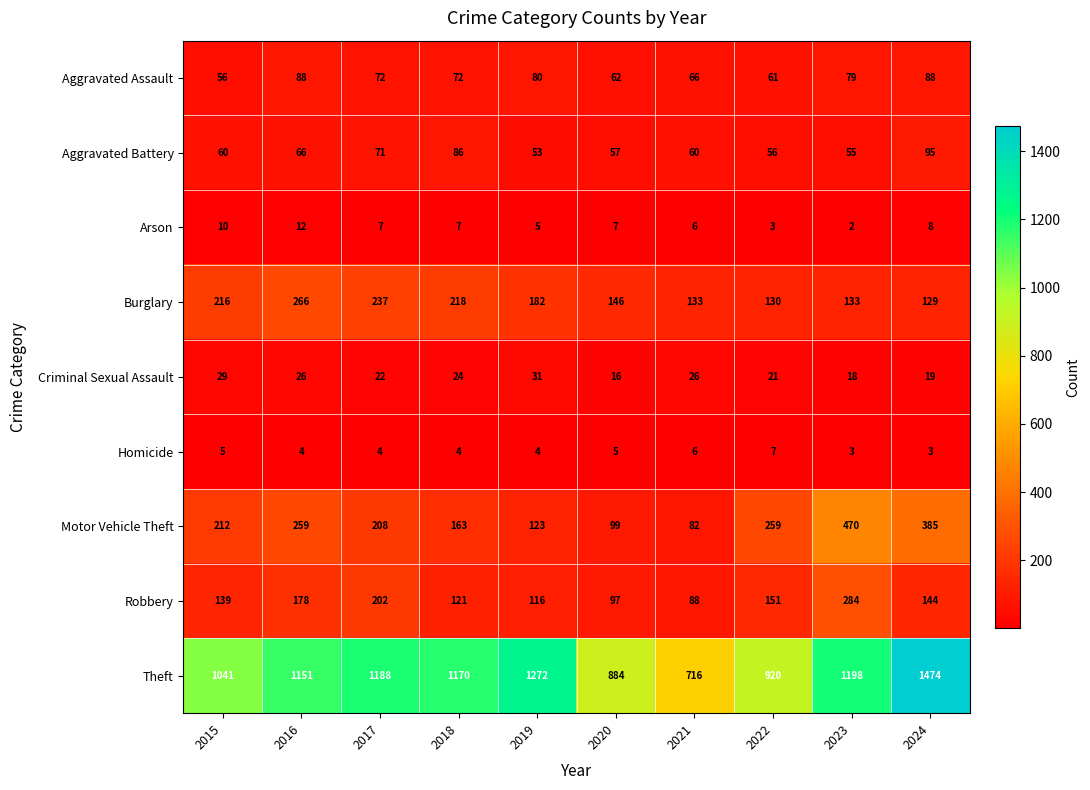

Count the number of categories in the chart.

10